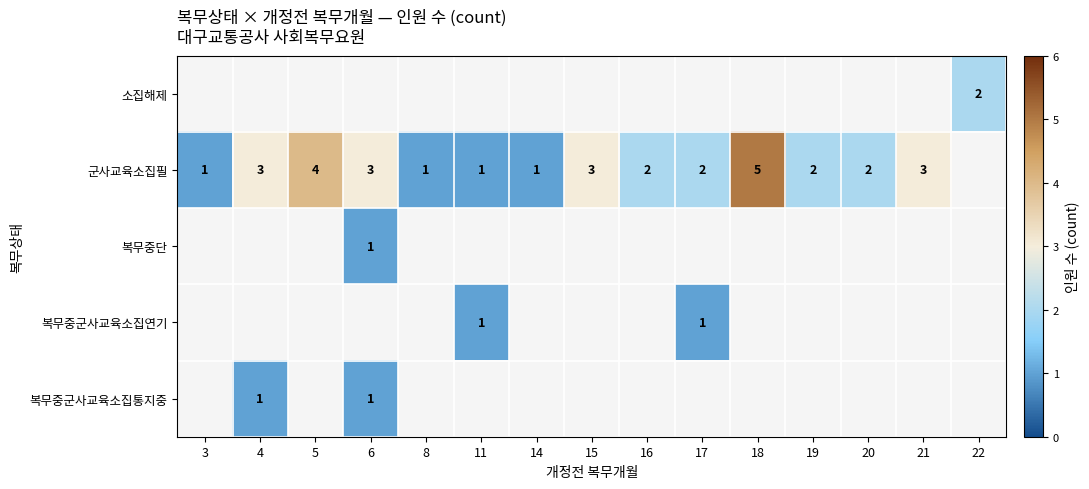

True or false: 군사교육소집필 has a value of 0 at 11.

False